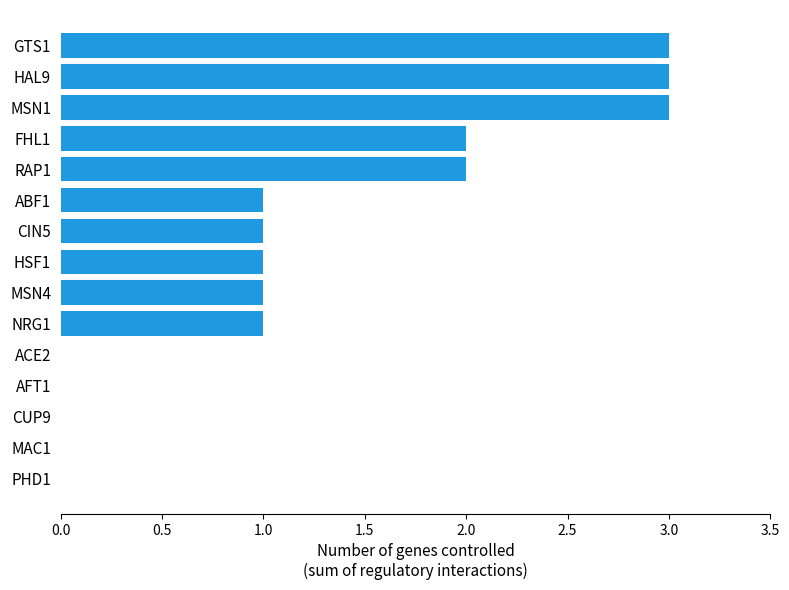

Are the bars grouped side by side (vs. stacked)?

No